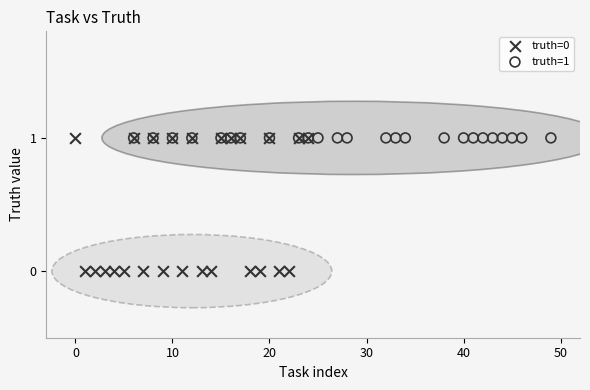

Which series reaches the minimum Y coordinate?

truth=0